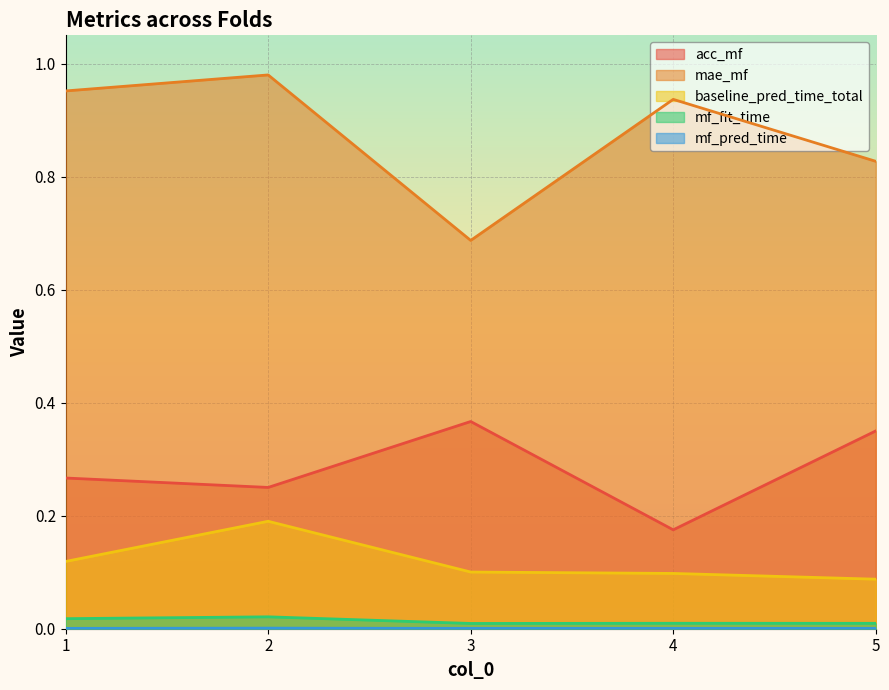

True or false: baseline_pred_time_total has a value of 0.1 at 3.

False